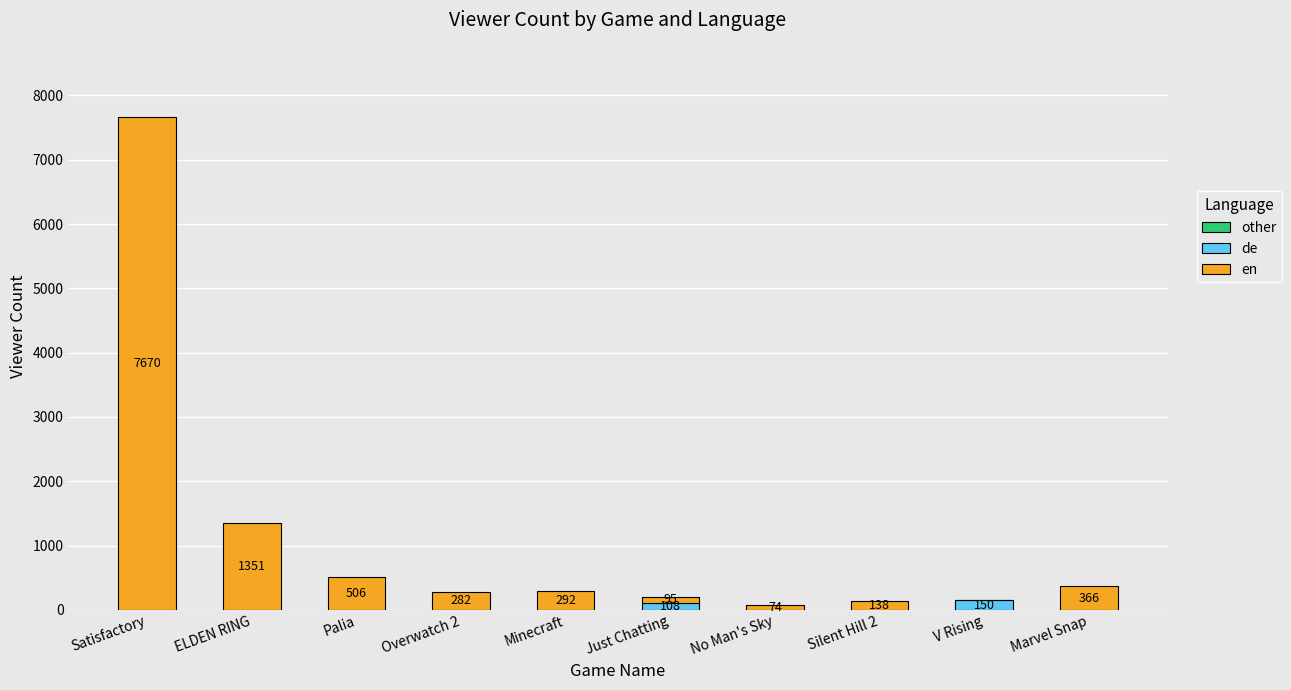

Does the chart contain stacked bars?

Yes